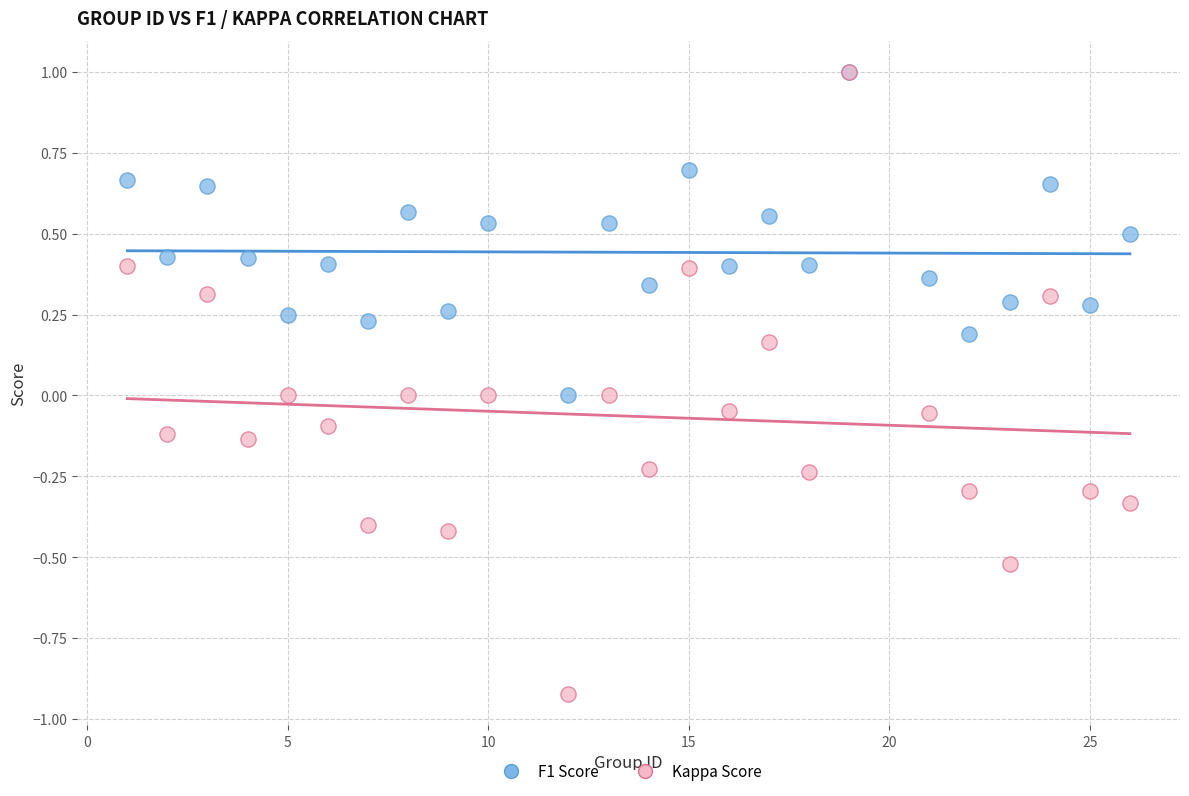

What are all the series names shown in the legend?

F1 Score, Kappa Score